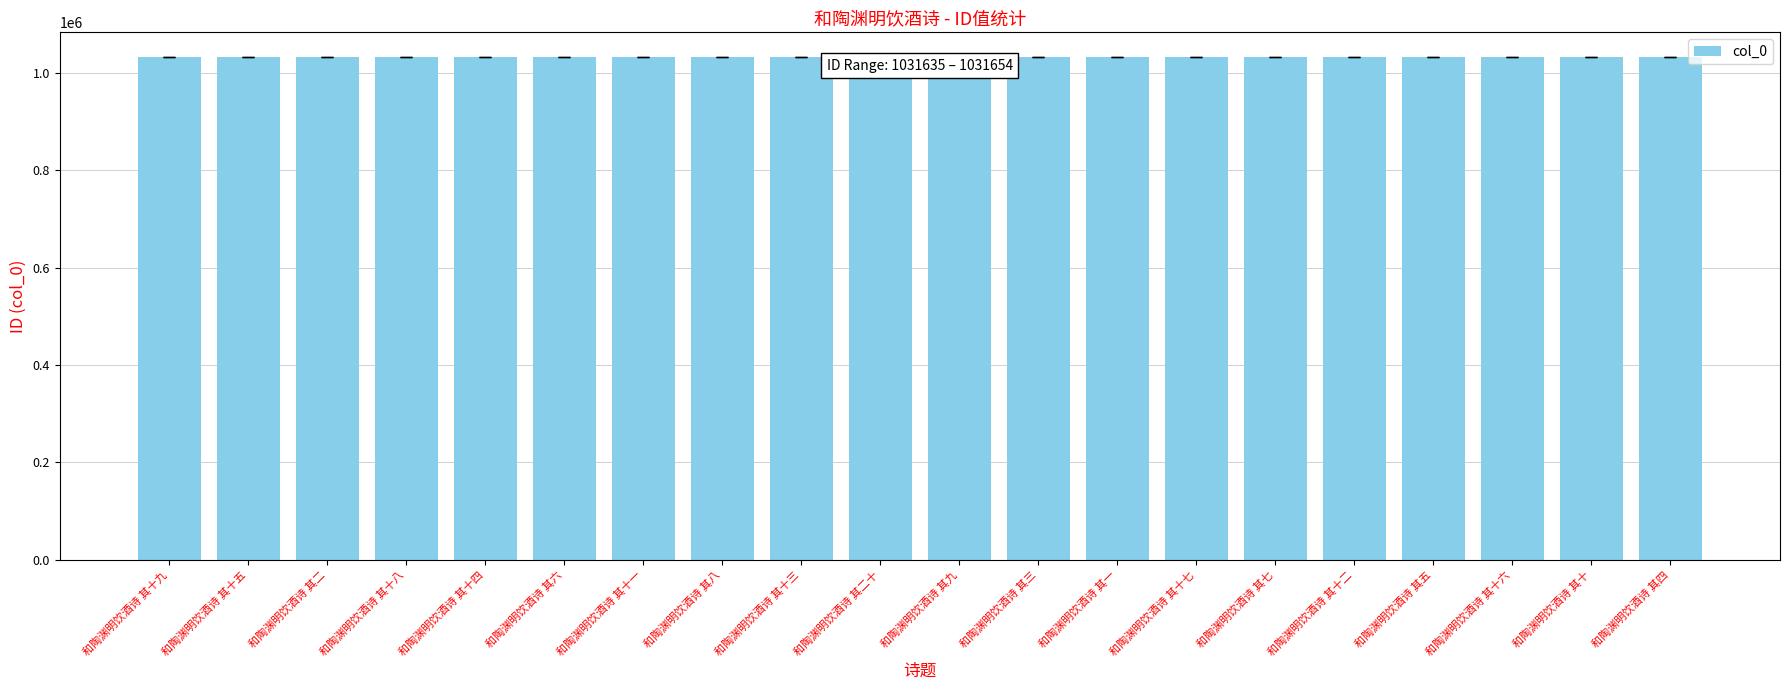

The value at 和陶渊明饮酒诗 其十 is 1031649. True or false?

True